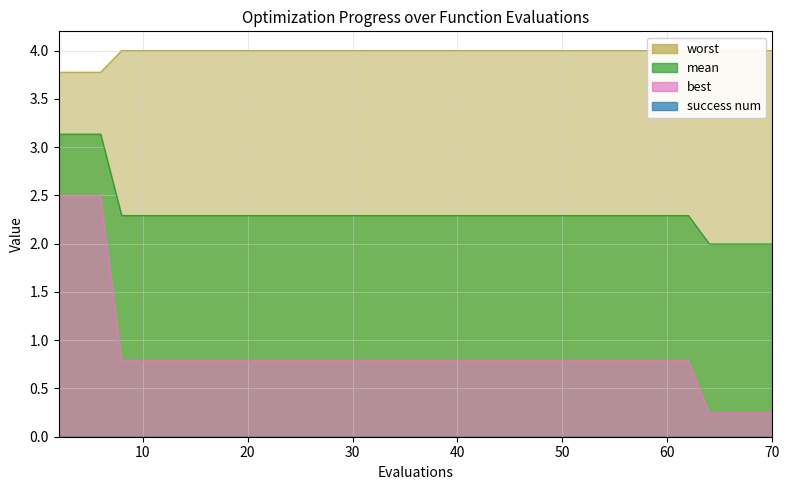

What is the lowest value of the worst series?

3.8